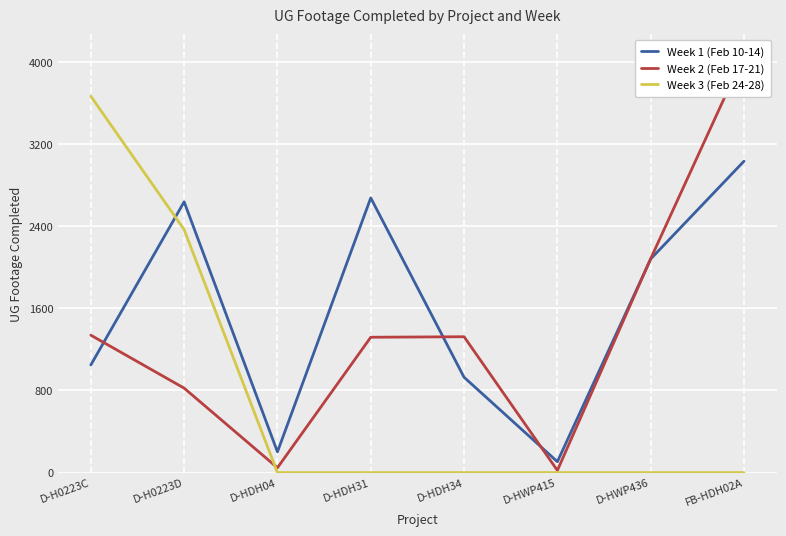

How many interior local valleys does the Week 2 (Feb 17-21) series have?

2